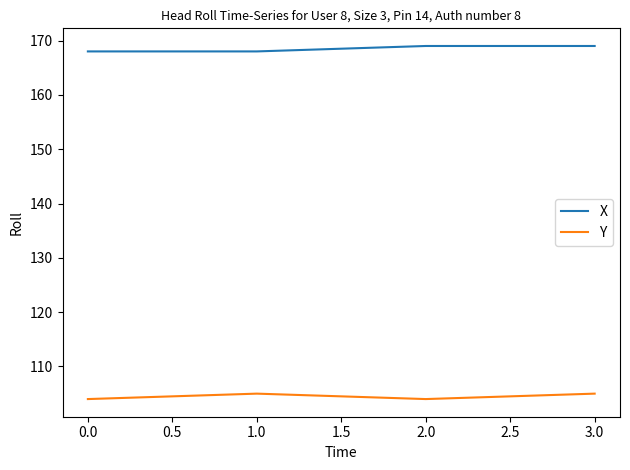

Rank the series by their maximum value, from lowest to highest.

Y, X